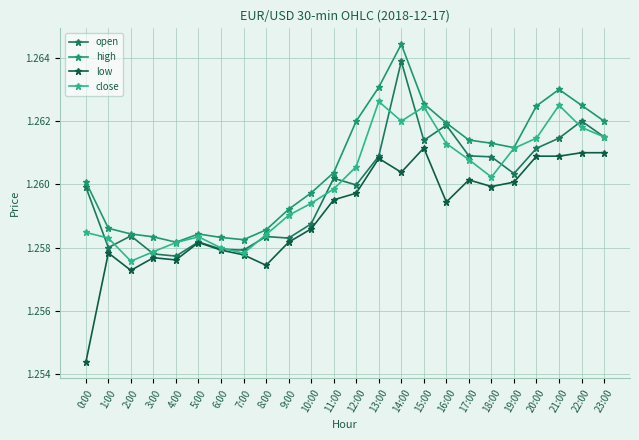

At which category is the sum across all series the highest?

14:00